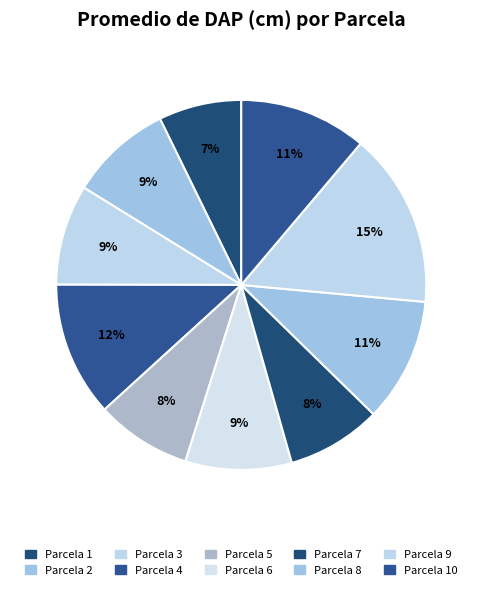

To the nearest percent, what portion does 7 represent?

8%